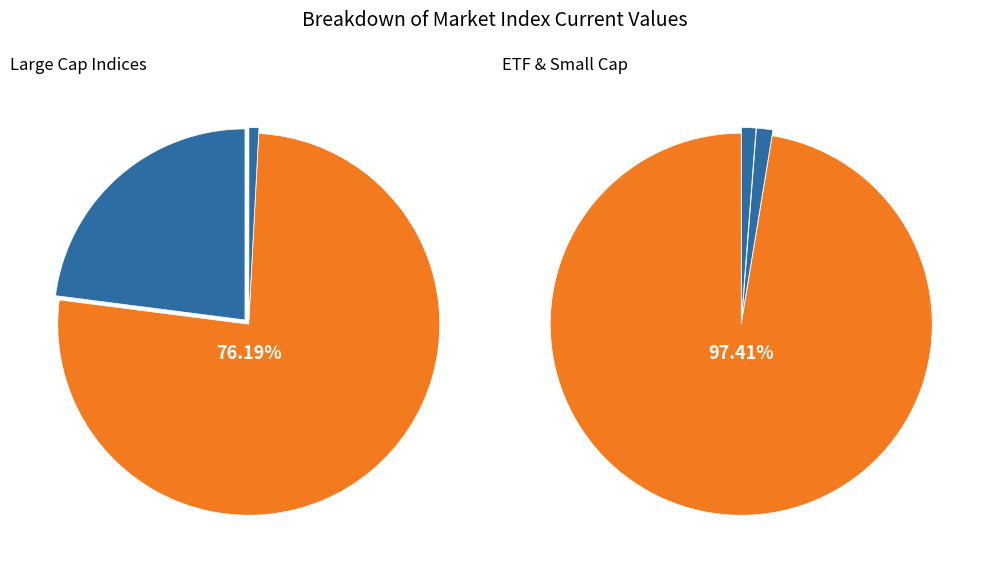

The S&P 500 slice represents 1% of the pie. True or false?

False